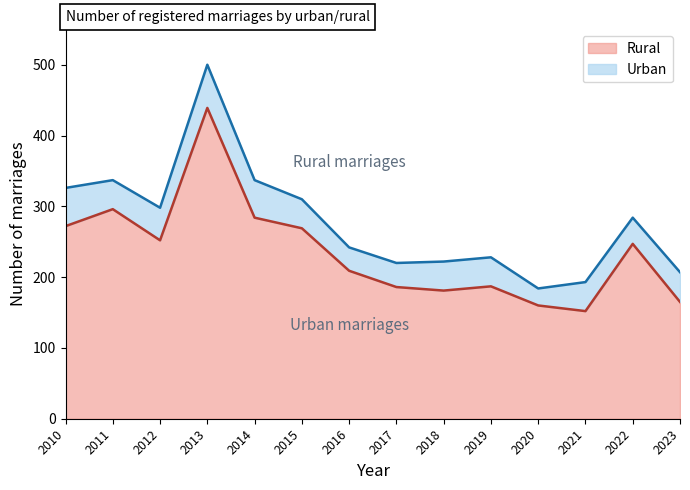

List the labels in order of value, smallest first.

2021, 2020, 2023, 2018, 2017, 2019, 2016, 2022, 2012, 2015, 2010, 2014, 2011, 2013